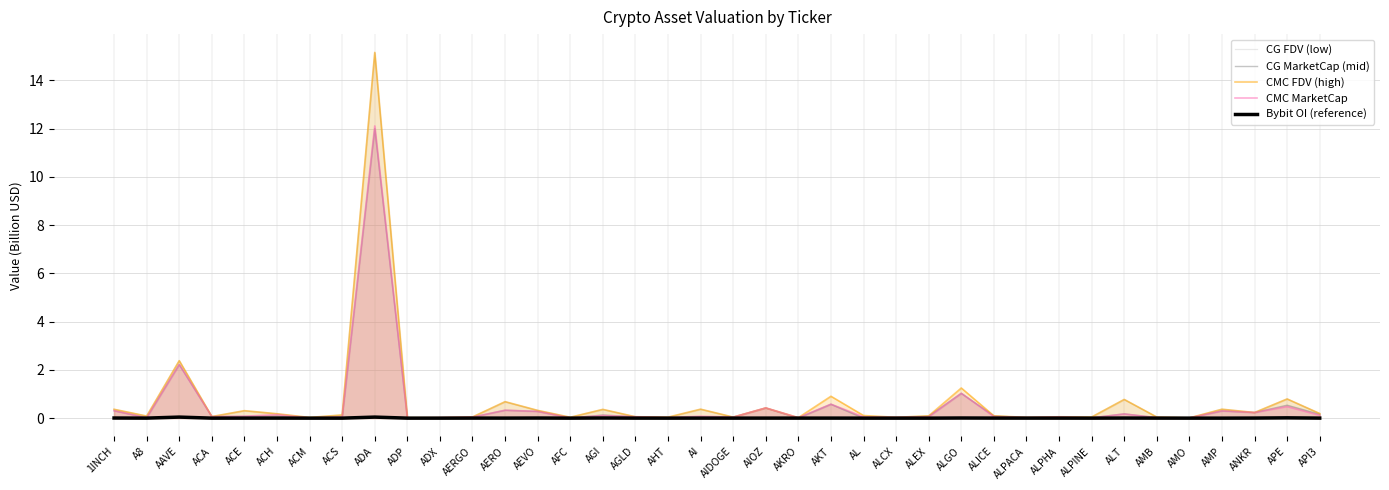

Reading left to right, transcribe all the data shown in this chart.

CG FDV (low): 0.4	0.1	2.4	0.1	0.3	0.2	0.0	0.1	15.1	0.0	0.0	0.0	0.7	0.3	0.0	0.4	0.1	0.0	0.4	0.0	0.4	0.0	0.6	0.0	0.0	0.1	1.0	0.1	0.0	0.1	0.0	0.8	0.0	0.0	0.4	0.2	0.8	0.2
CG MarketCap (mid): 0.3	0.0	2.2	0.1	0.1	0.1	0.0	0.1	12.0	0.0	0.0	0.0	0.3	0.3	0.0	0.1	0.1	0.0	0.0	0.0	0.4	0.0	0.6	0.0	0.0	0.1	1.0	0.1	0.0	0.1	0.0	0.2	0.0	0.0	0.3	0.2	0.5	0.2
CMC FDV (high): 0.4	0.1	2.4	0.1	0.3	0.2	0.0	0.1	15.2	0.0	0.0	0.0	0.7	0.3	0.0	0.4	0.1	0.0	0.4	0.0	0.4	0.0	0.9	0.1	0.0	0.1	1.2	0.1	0.0	0.1	0.0	0.8	0.0	0.0	0.4	0.2	0.8	0.2
CMC MarketCap: 0.3	0.0	2.2	0.1	0.1	0.1	0.0	0.1	12.1	0.0	0.0	0.0	0.3	0.3	0.0	0.1	0.1	0.0	0.1	0.0	0.4	0.0	0.6	0.1	0.0	0.1	1.0	0.1	0.0	0.1	0.0	0.2	0.0	0.0	0.3	0.2	0.5	0.1
Bybit OI (reference): 0.0	0.0	0.0	0.0	0.0	0.0	0.0	0.0	0.0	0.0	0.0	0.0	0.0	0.0	0.0	0.0	0.0	0.0	0.0	0.0	0.0	0.0	0.0	0.0	0.0	0.0	0.0	0.0	0.0	0.0	0.0	0.0	0.0	0.0	0.0	0.0	0.0	0.0